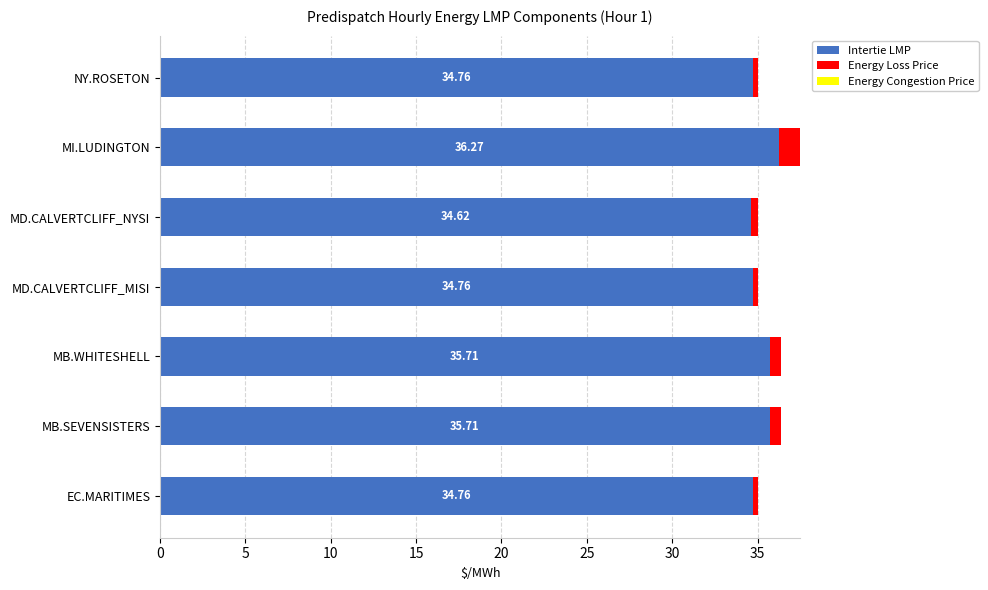

What is the difference between the second highest and minimum values in the Intertie LMP series?

1.1